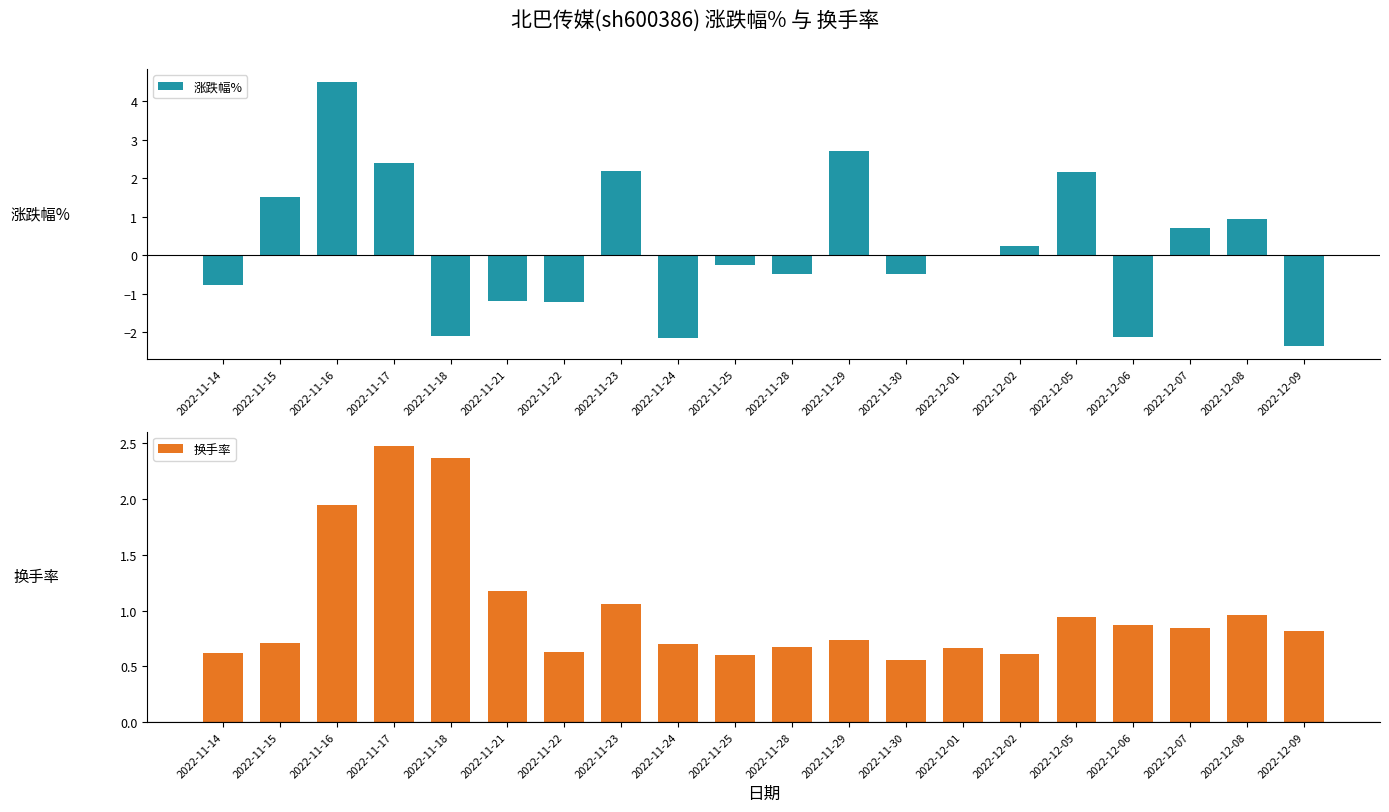

At which label is 涨跌幅% closest to 1?

2022-12-08